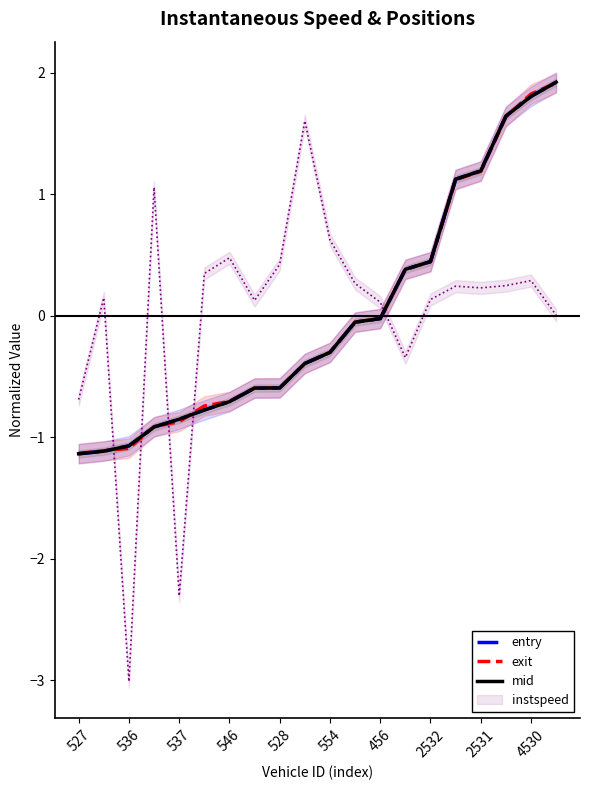

True or false: entry has a value of -0.9 at 537.

True